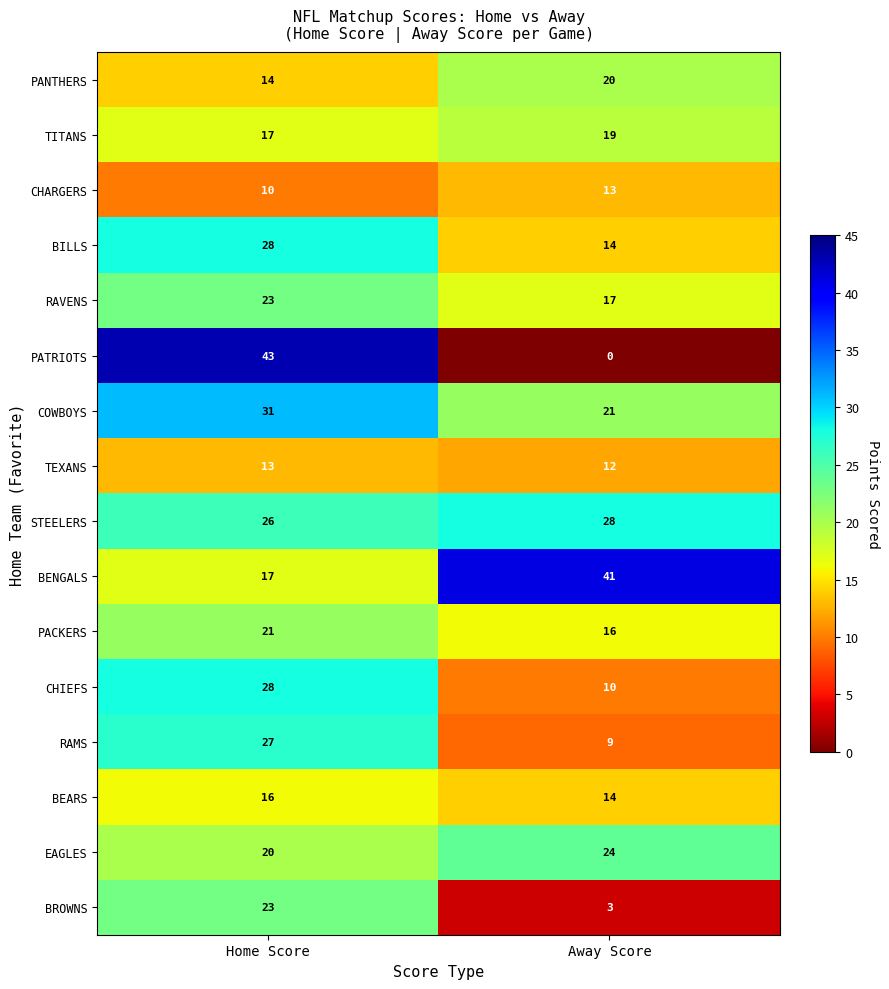

The EAGLES series shows 20 at Home Score. True or false?

True